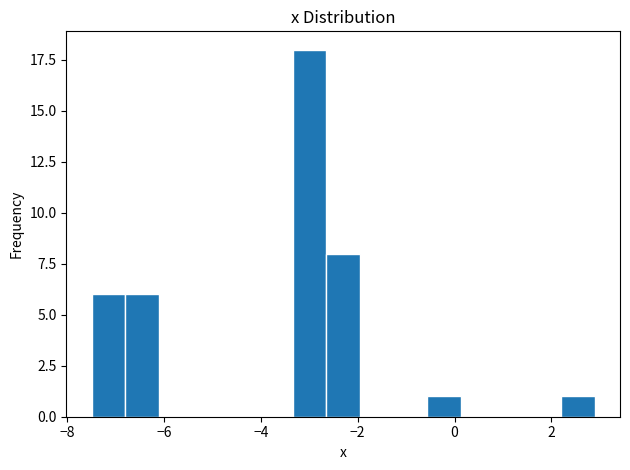

Around what value on the x-axis is the tallest bar? Give the approximate position of its centre, as read against the axis.

-3.0